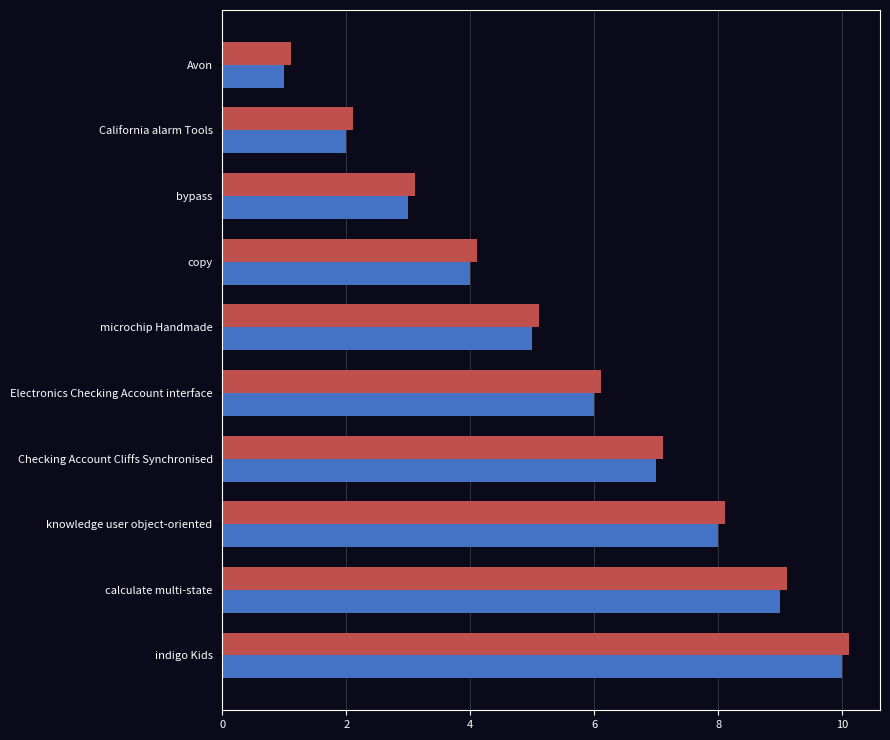

What is the minimum value shown in the chart?

1.0